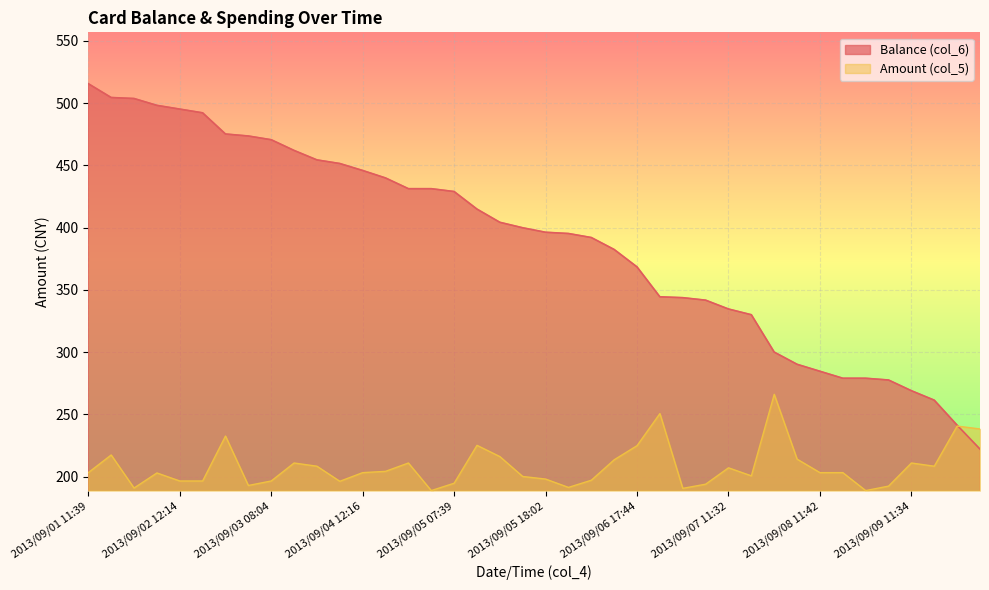

What is the difference between the Balance (col_6) values at 2013/09/02 18:42 and 2013/09/06 17:44?

123.7